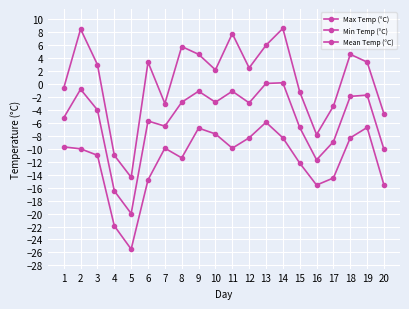

Which category has the lowest value across all series?

5